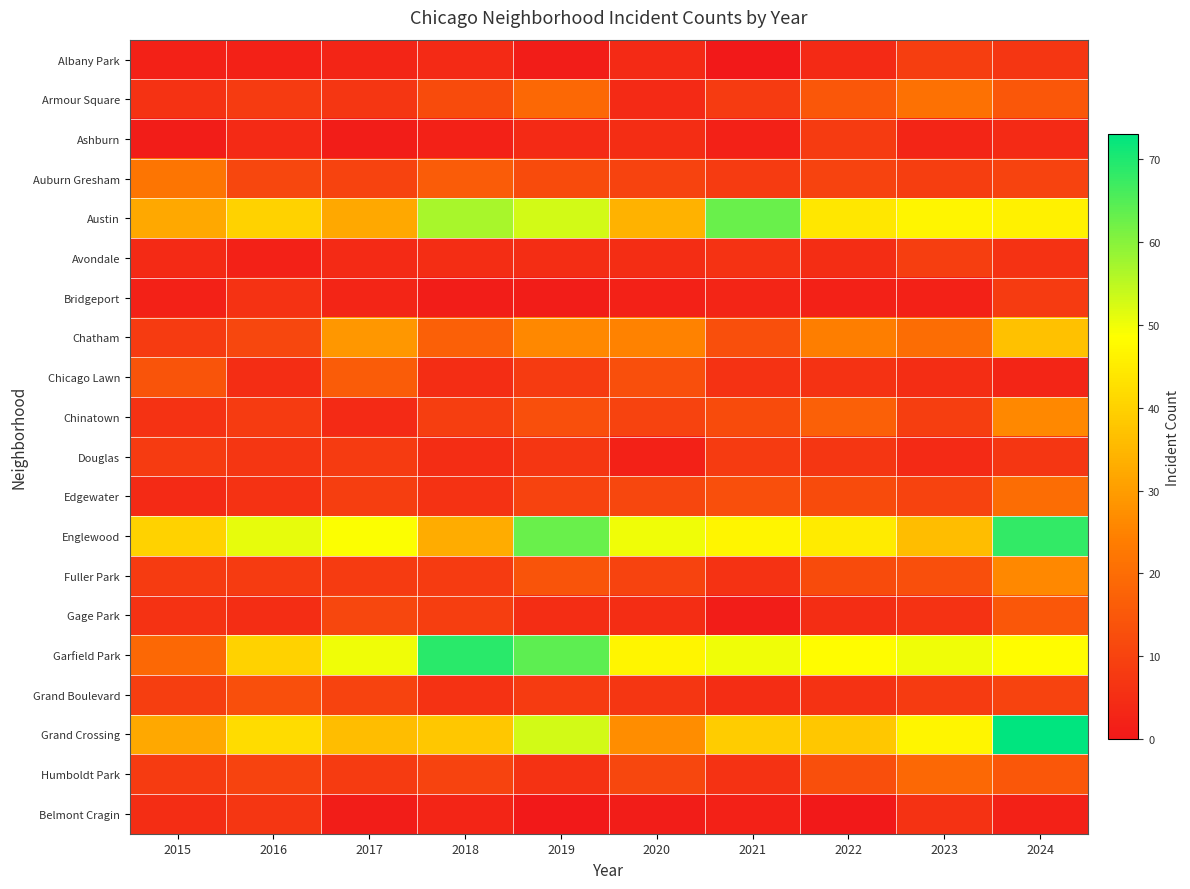

What is the total value across all series at 2016?

286